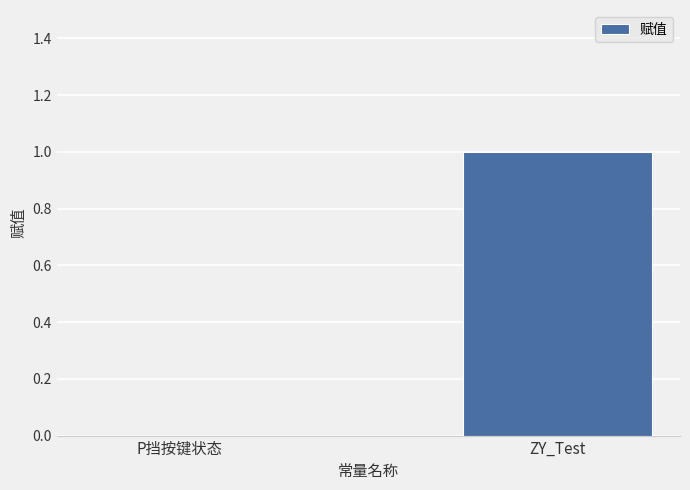

True or false: the data shows 1 at ZY_Test.

True